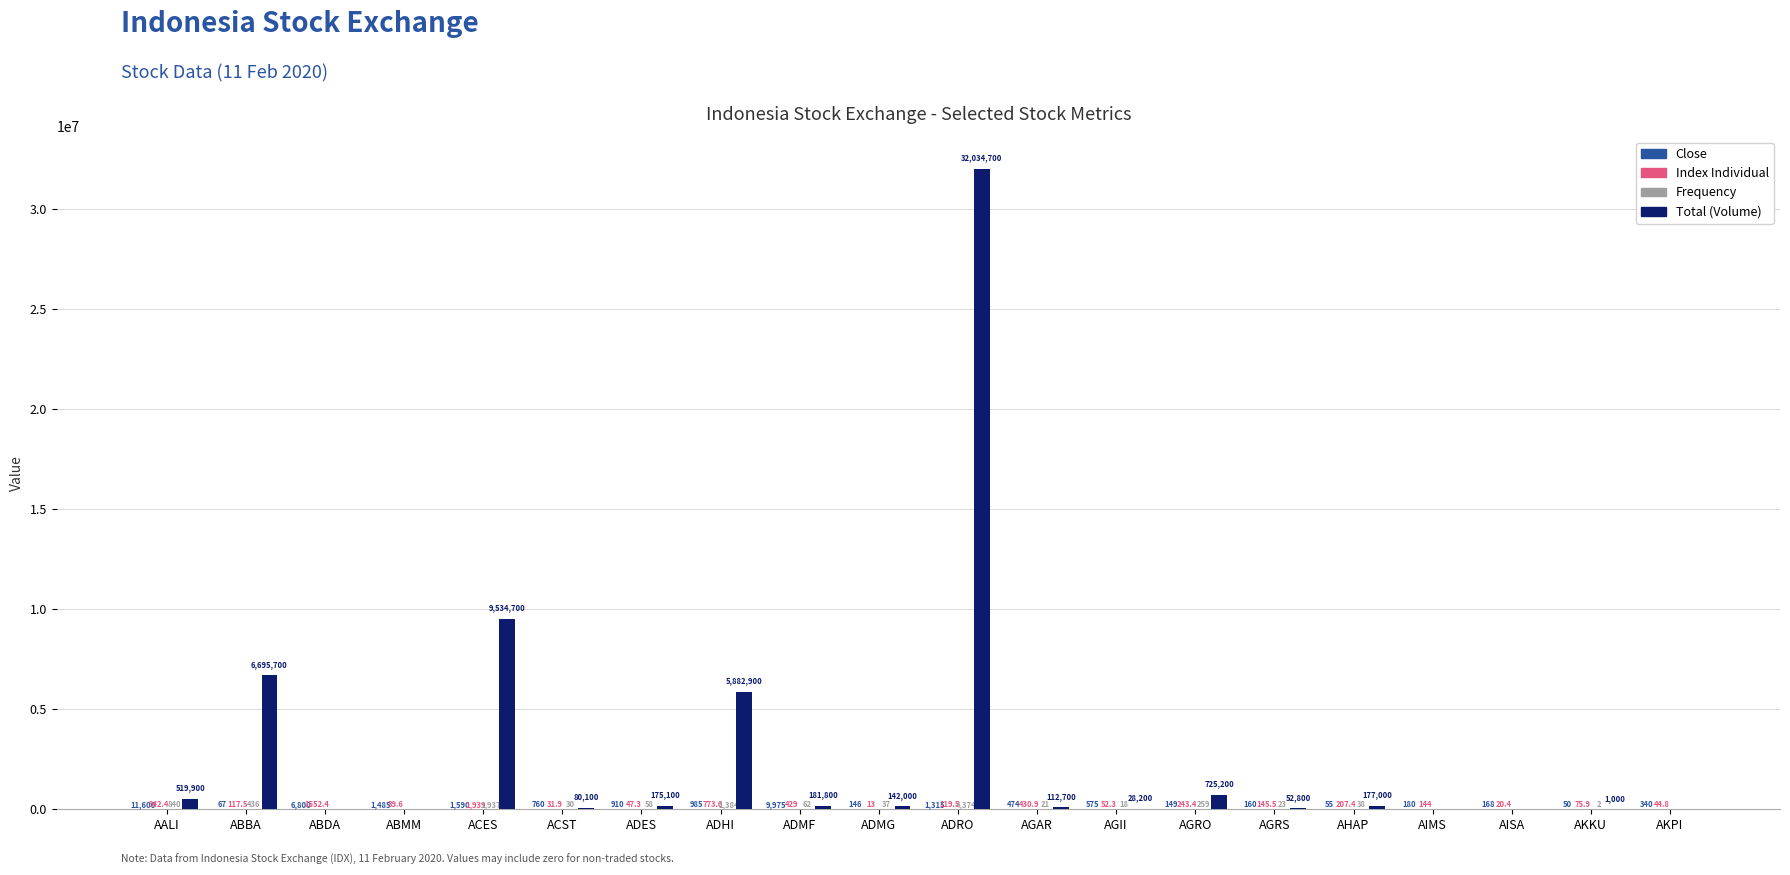

At which label does Total (Volume) first exceed 142000?

AALI